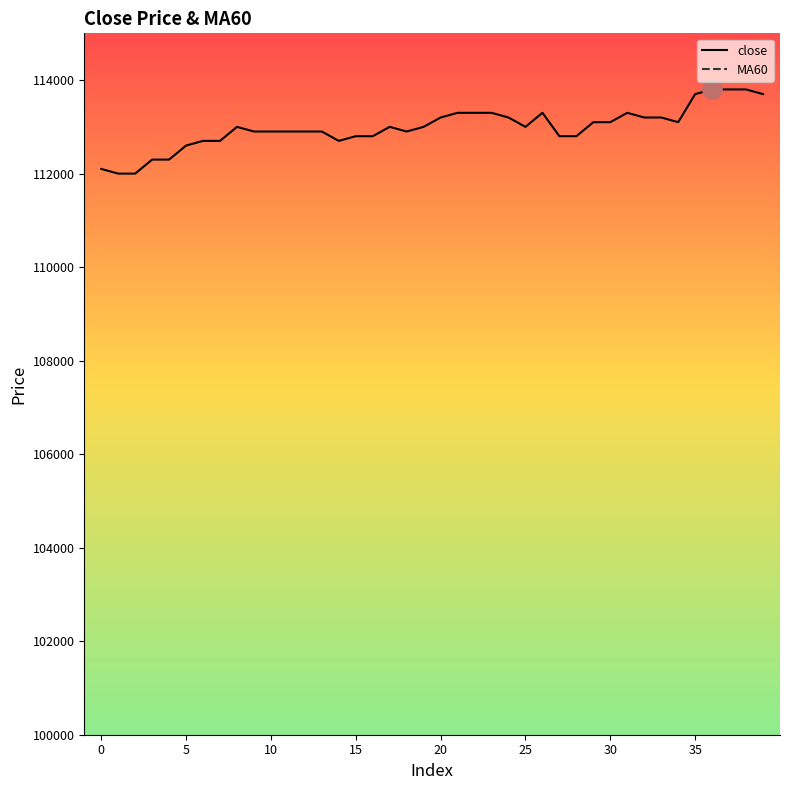

Rank the series by their maximum value, from lowest to highest.

MA60, close